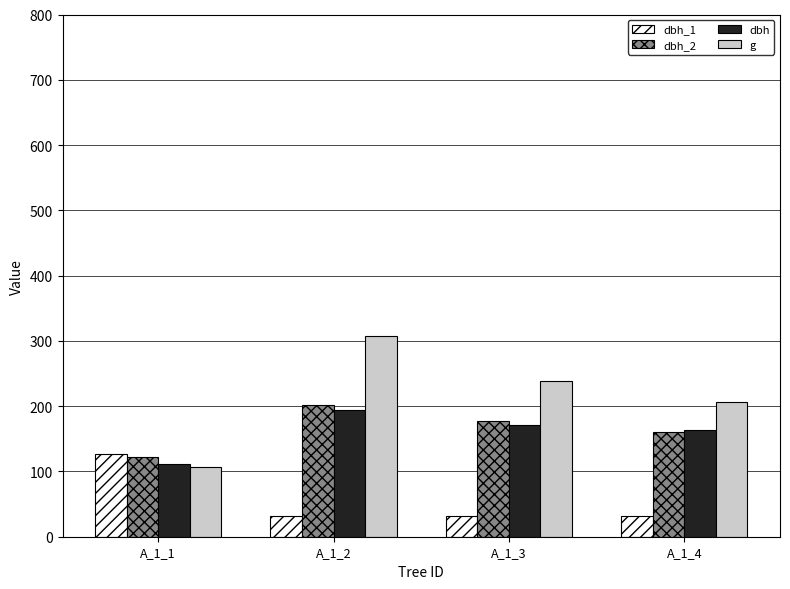

What are all the series names shown in the legend?

dbh_1, dbh_2, dbh, g